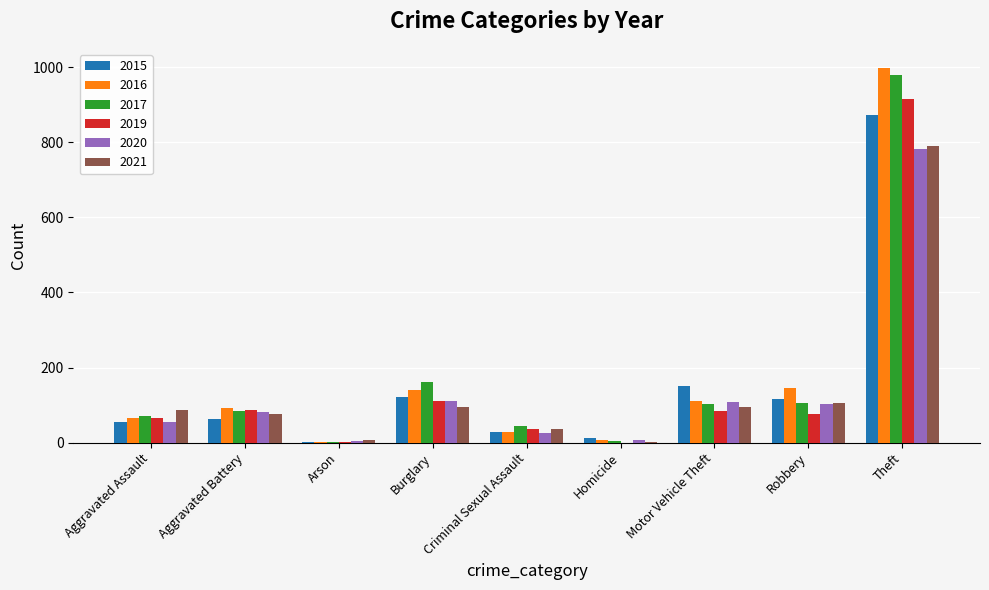

Where is 2016 nearest to the value 500?

Robbery